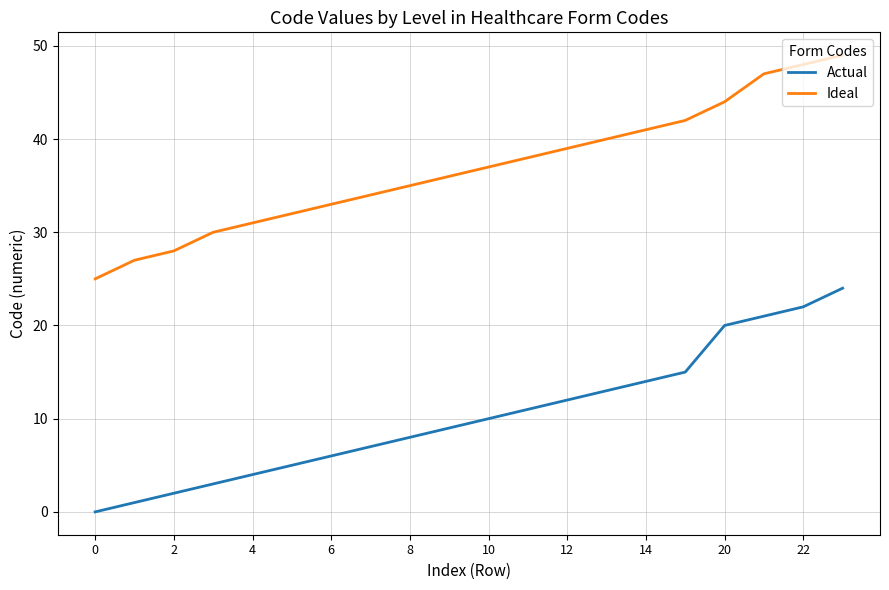

How many values in Actual are above zero?

19